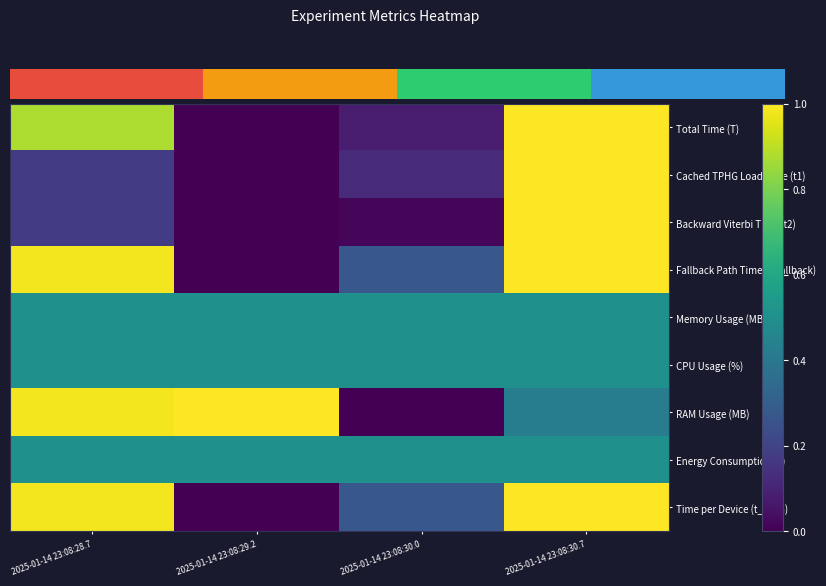

Between 2025-01-14 23:08:28.7 and 2025-01-14 23:08:30.7, which is larger?

2025-01-14 23:08:30.7